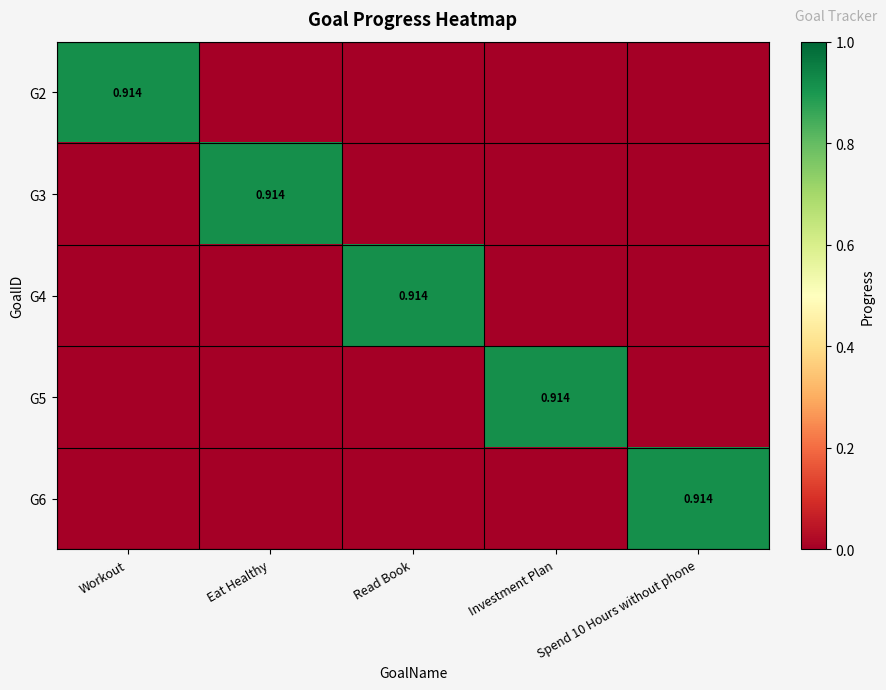

Rank the series by their maximum value, from lowest to highest.

G2, G3, G4, G5, G6